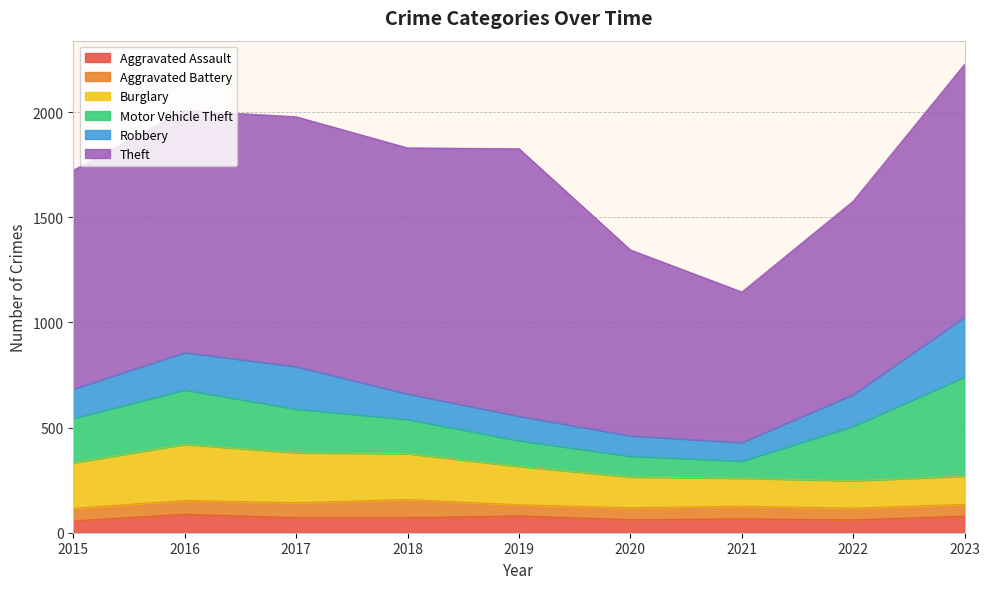

Between 2017 and 2021, which is larger?

2017